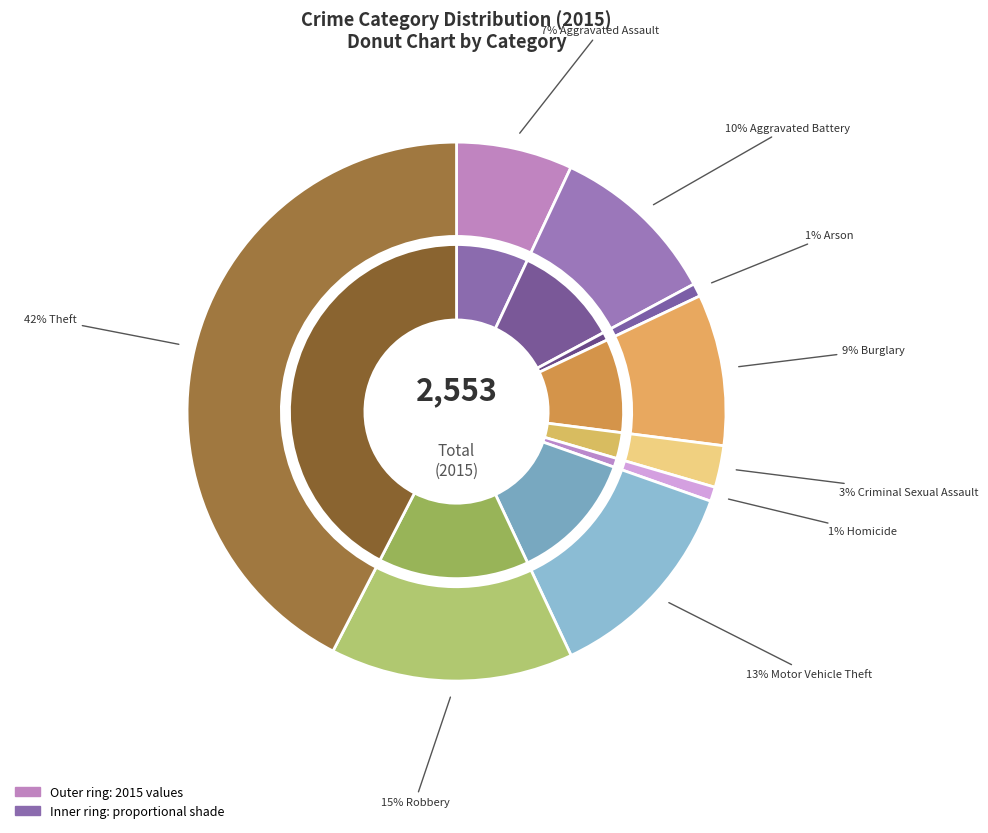

True or false: Criminal Sexual Assault accounts for 3% of the total.

True